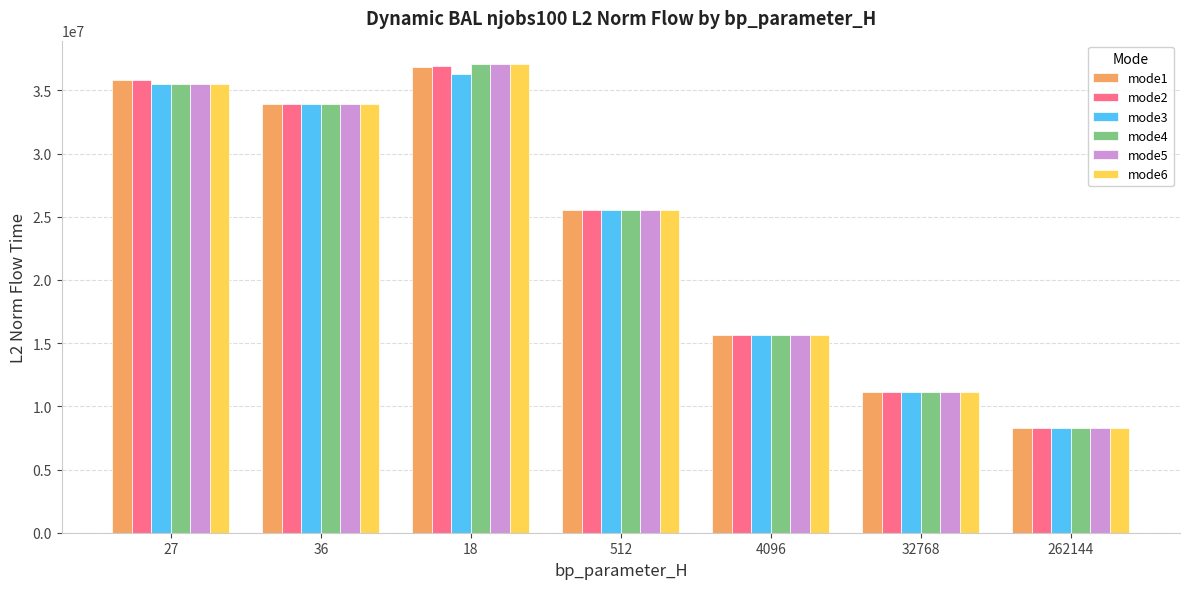

What is the difference between the second highest and second lowest values in the mode4 series?

24359885.0